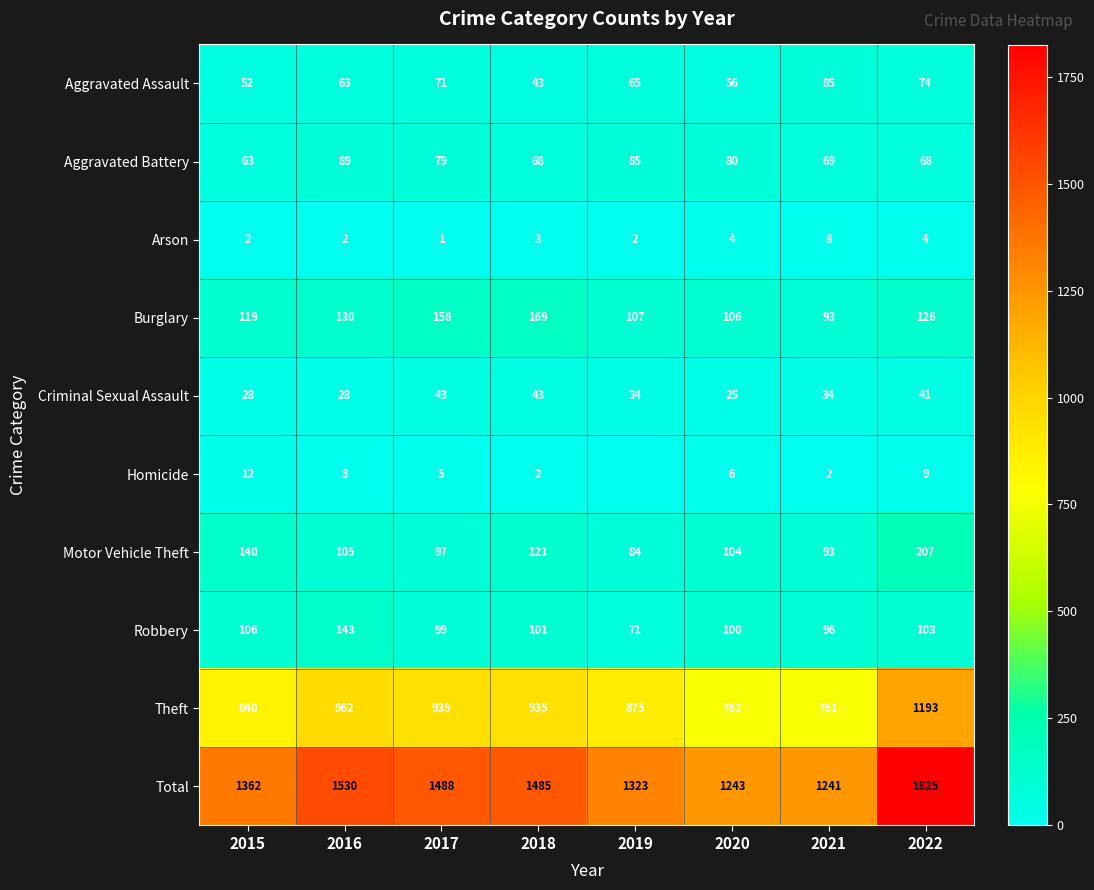

Rank the categories by Robbery value from highest to lowest.

2016, 2015, 2022, 2018, 2020, 2017, 2021, 2019